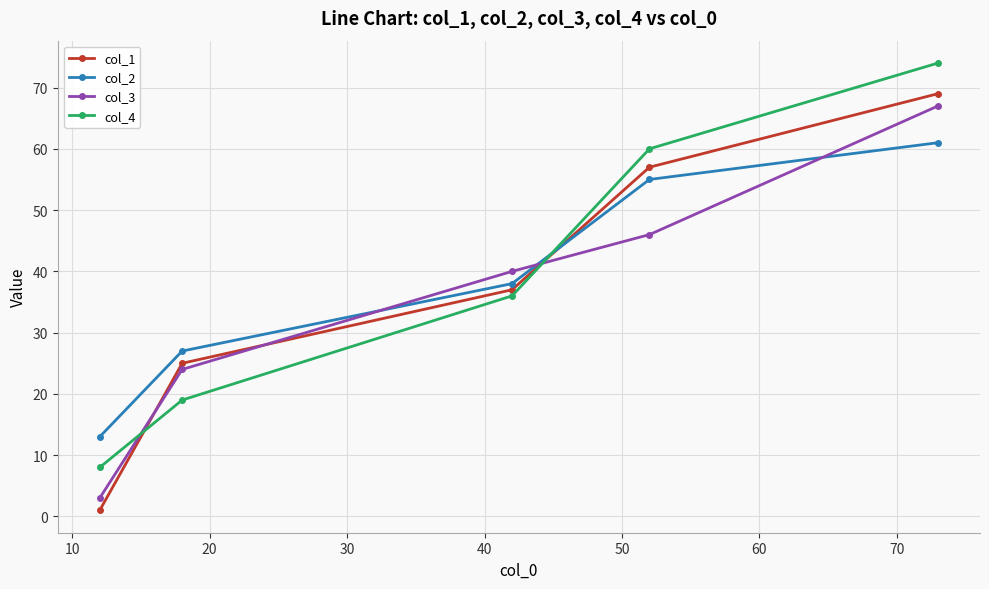

How many lines are shown in the chart?

4